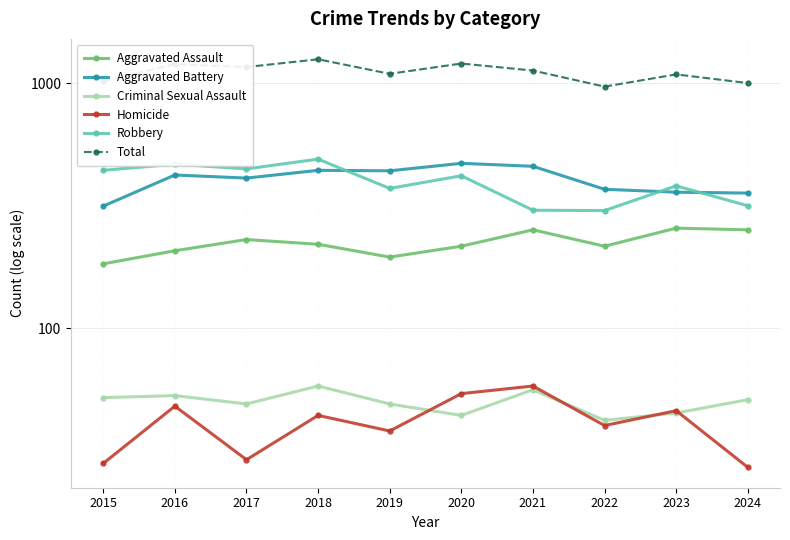

Read the Total value at 2022.

969